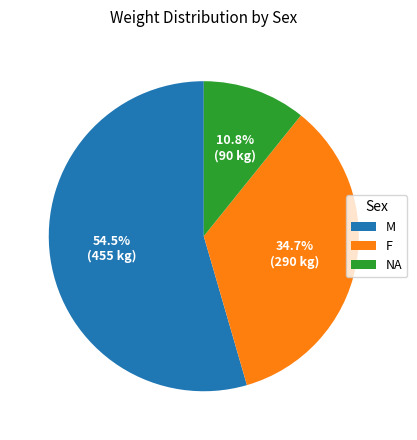

What portion of the pie excludes NA?

89.2%